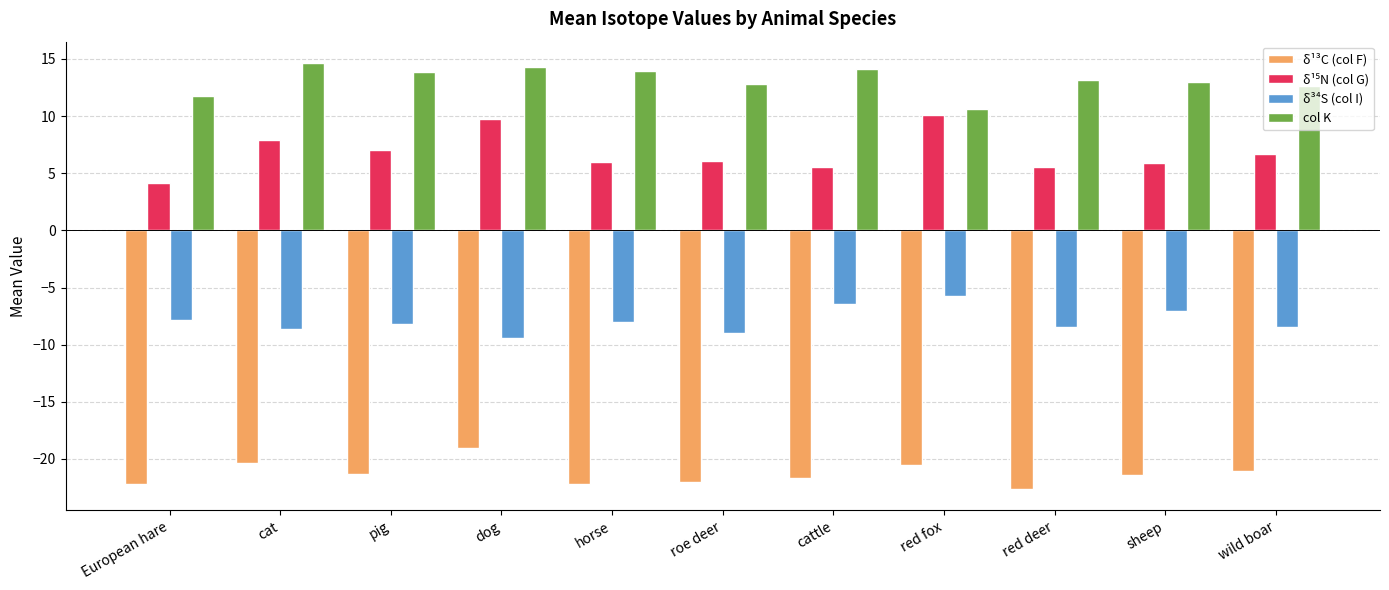

Which series changed the most between cat and red fox?

col K